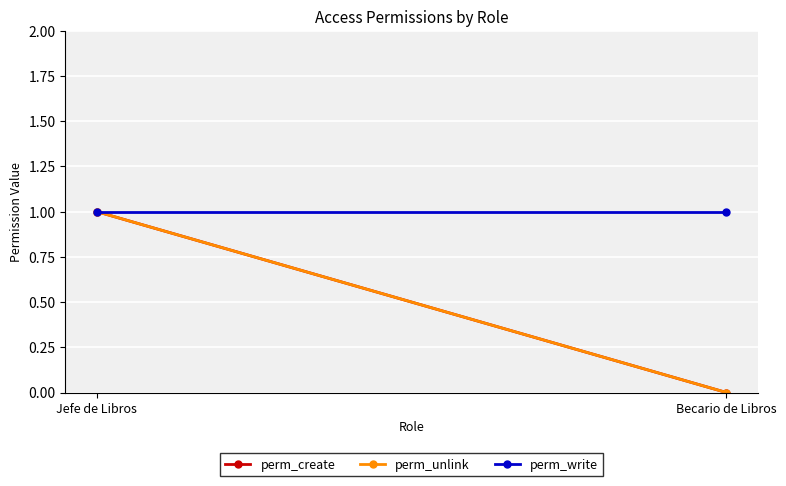

Reading left to right, extract all data points from this chart.

perm_create: Jefe de Libros=1	Becario de Libros=0
perm_unlink: Jefe de Libros=1	Becario de Libros=0
perm_write: Jefe de Libros=1	Becario de Libros=1